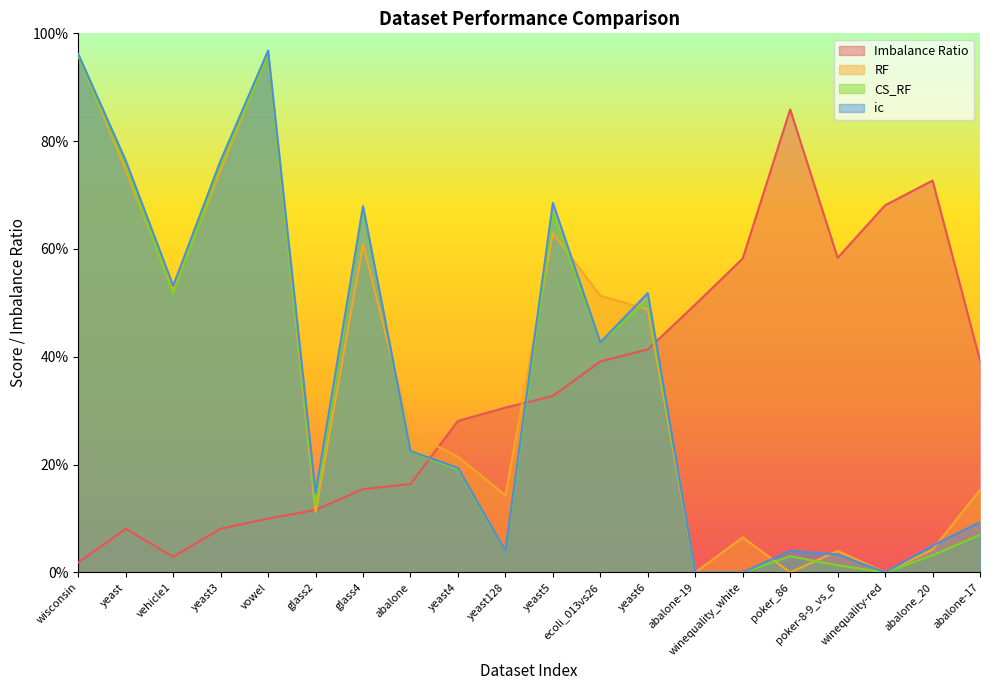

What is the difference between the second highest and second lowest values in the CS_RF series?

95.8